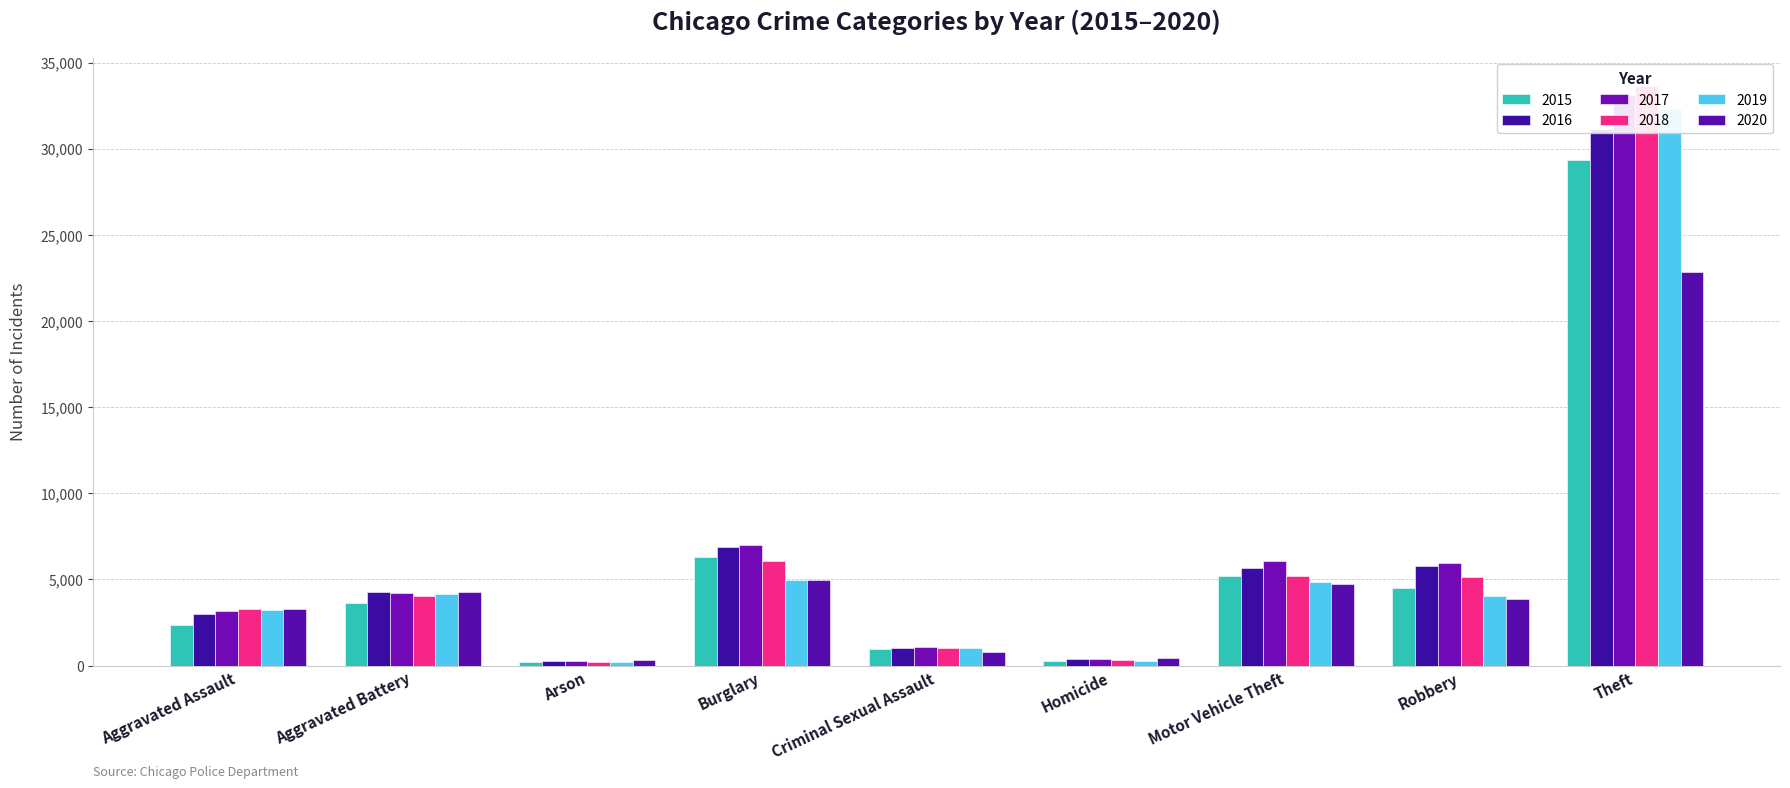

At how many categories does at least one series exceed 20936?

1